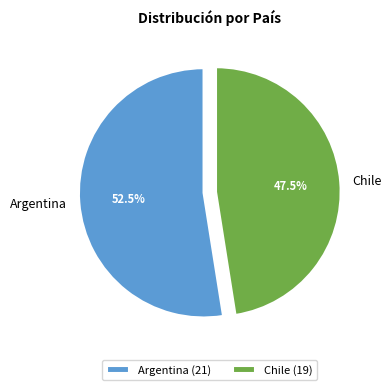

Which has a higher value, Chile or Argentina?

Argentina